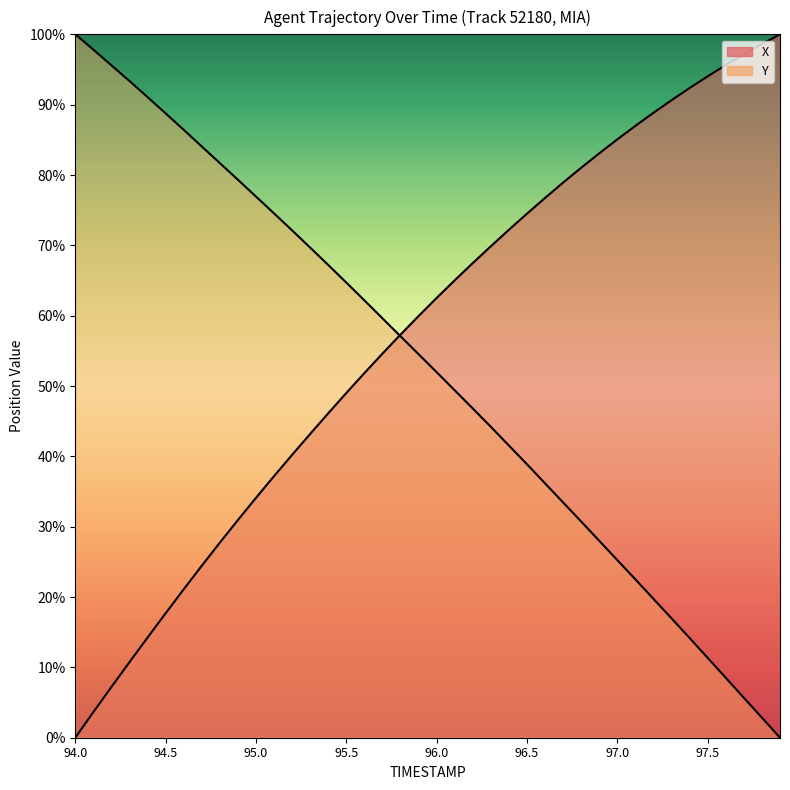

True or false: Y and X cross at least once.

True